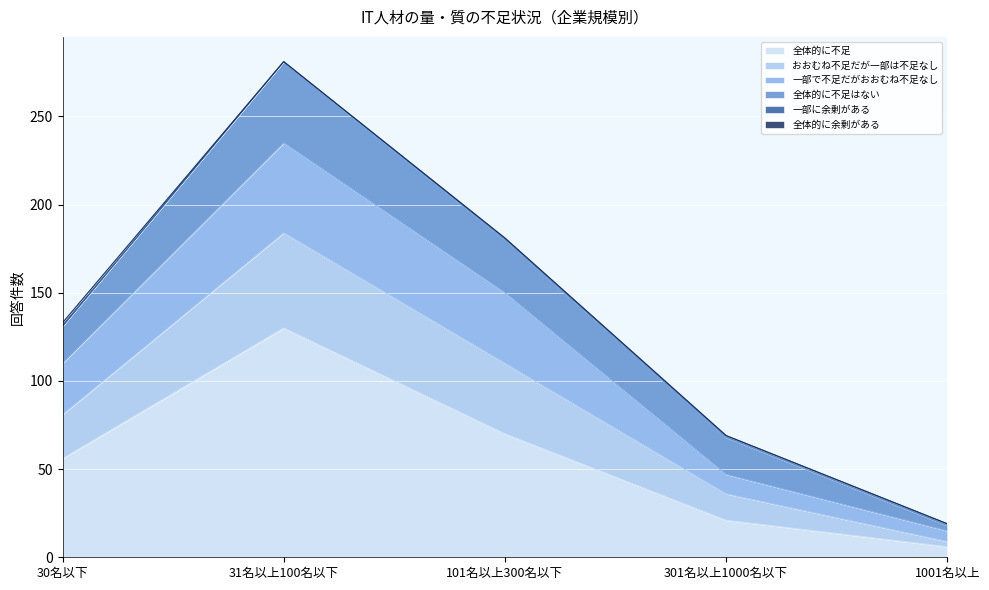

True or false: 全体的に不足 and 一部で不足だがおおむね不足なし cross at least once.

False